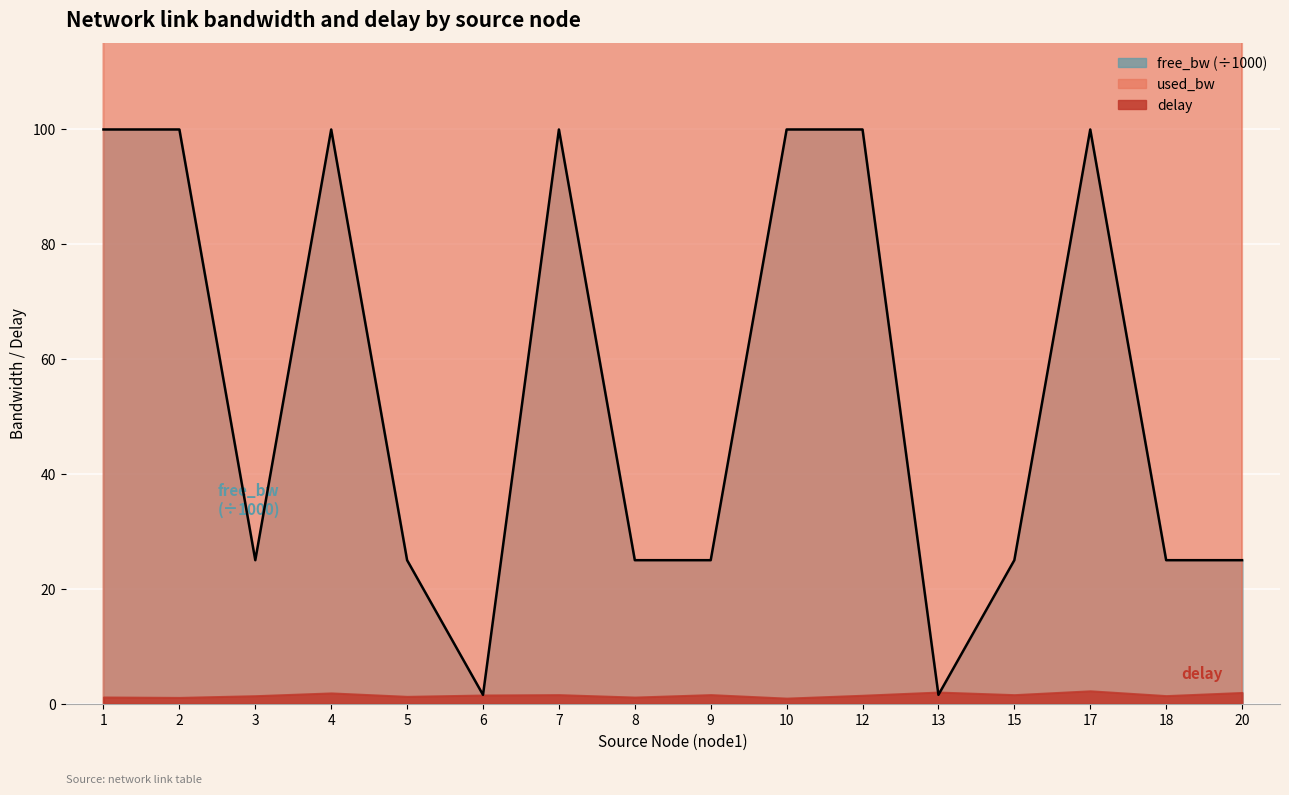

Does the chart display data point markers on the line(s)?

No